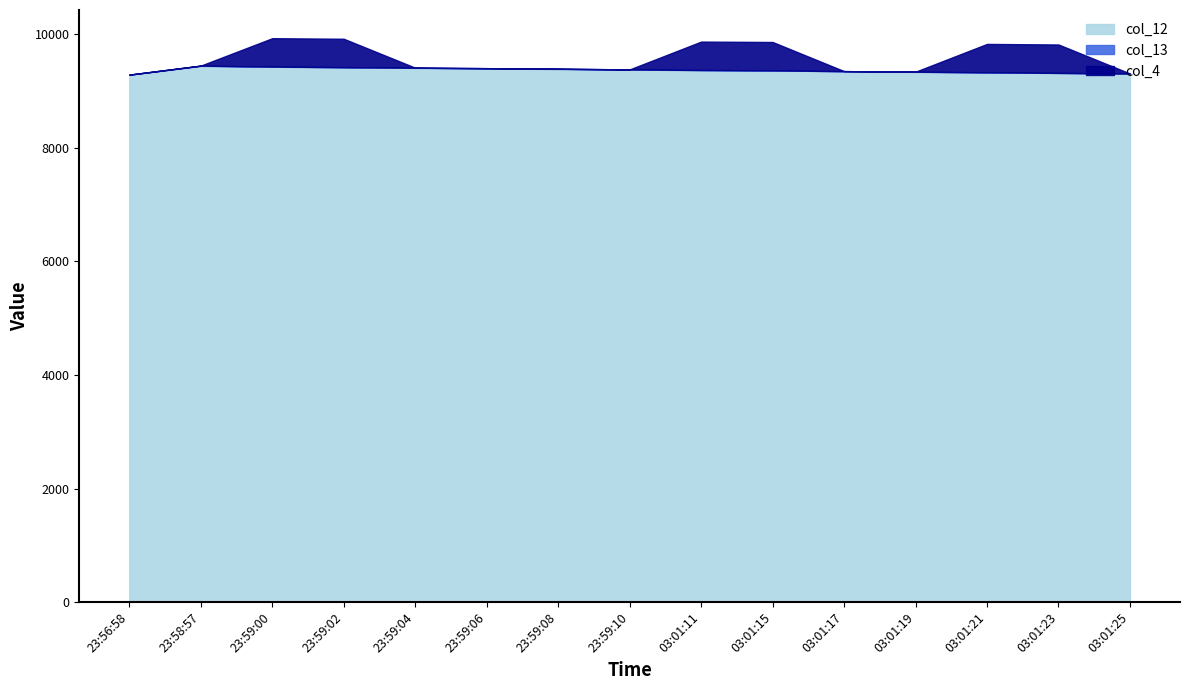

At which category is the sum across all series the highest?

23:59:00